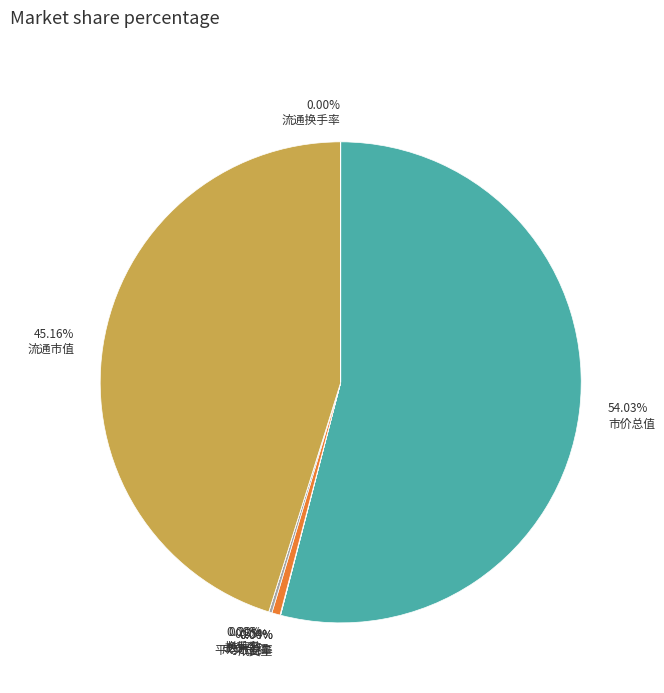

Combined, do 成交金额 and 换手率 account for over 50%?

No